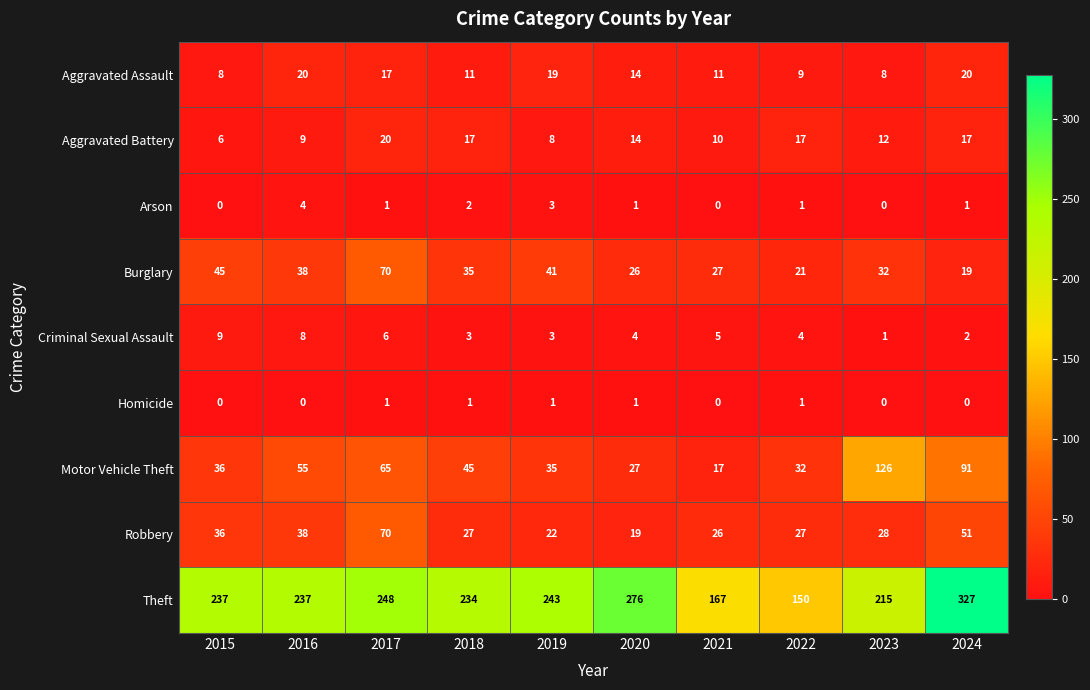

True or false: Motor Vehicle Theft has a value of 161 at 2024.

False